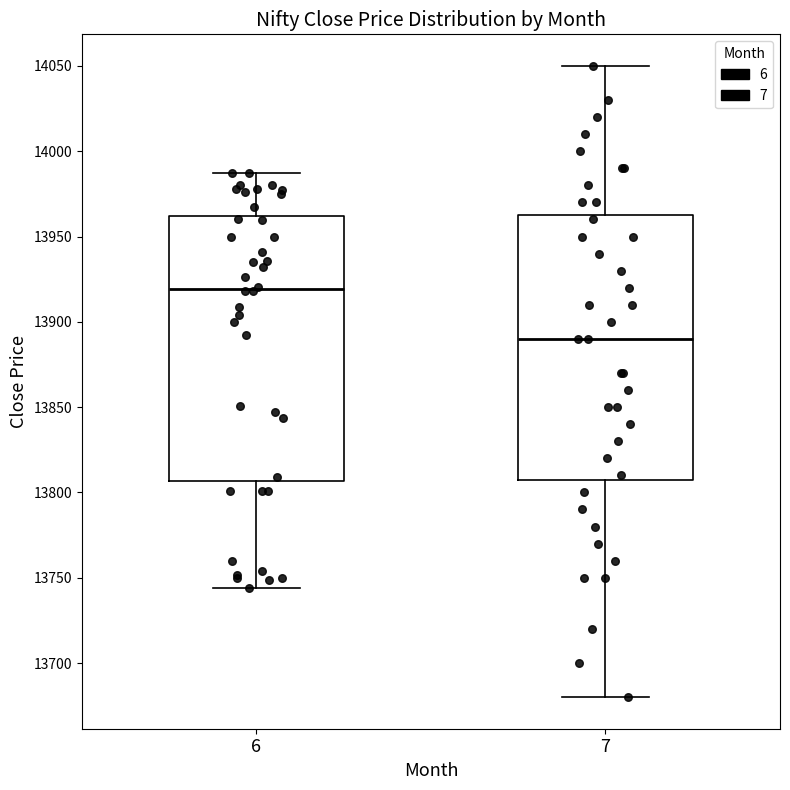

Where is the upper edge of the box at x = 7 on the y-axis? The values are not printed on the chart, so give them approximately, as read against the axis.

13965